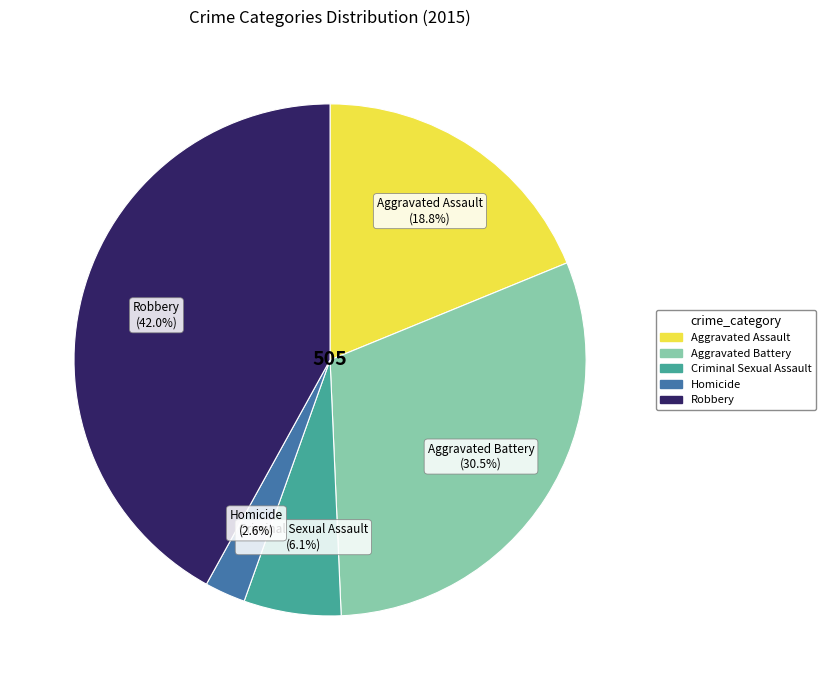

Which has a higher value, Aggravated Assault or Homicide?

Aggravated Assault